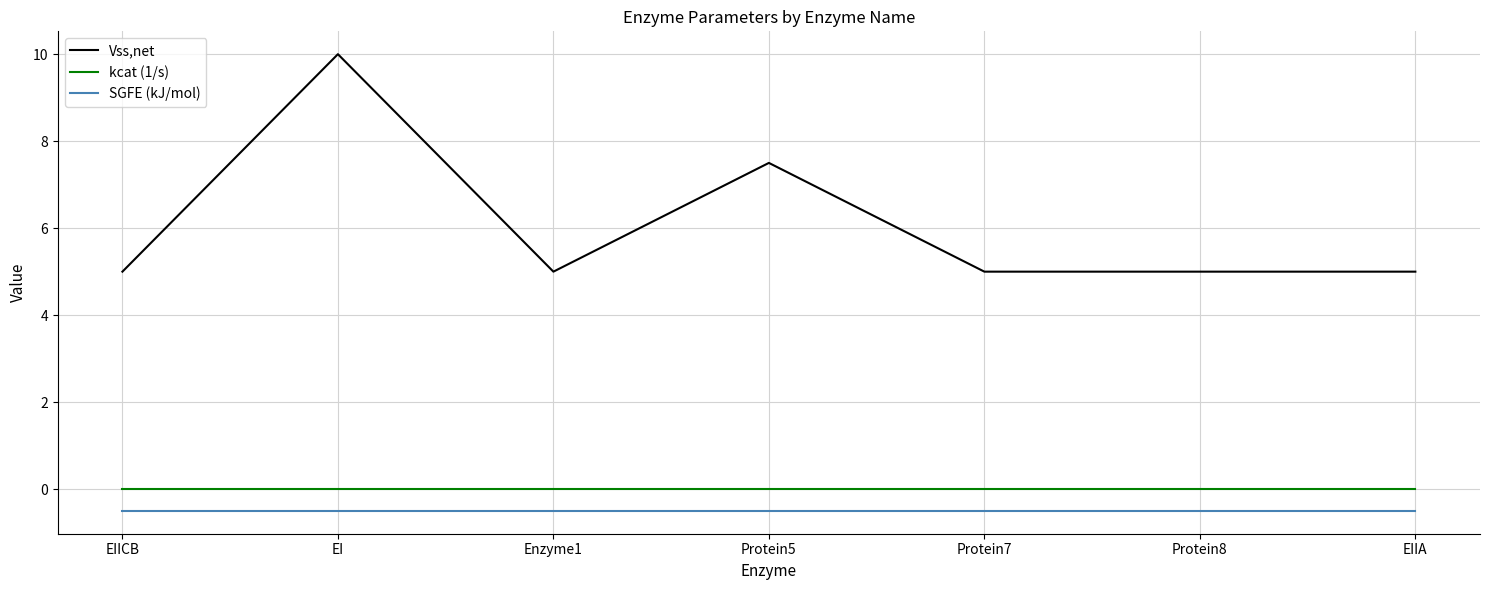

What position from the left is EIICB?

1